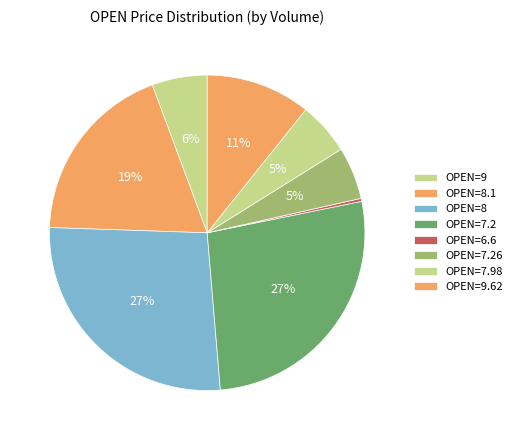

How many slices are in this pie chart?

8